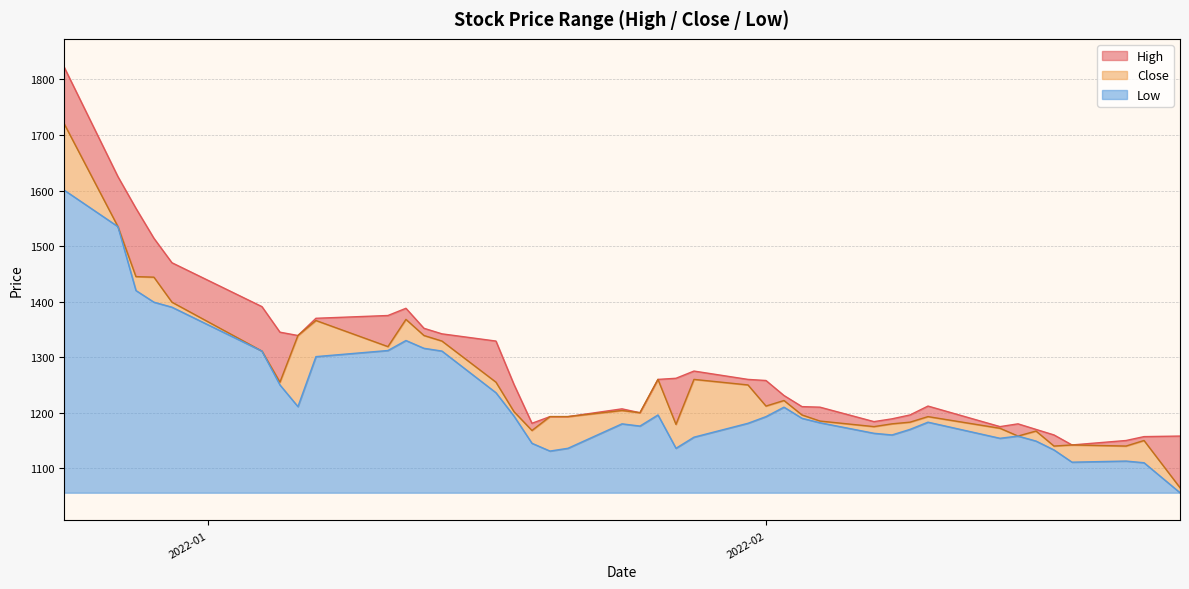

Where does the High series first go above 1251?

2021-12-24